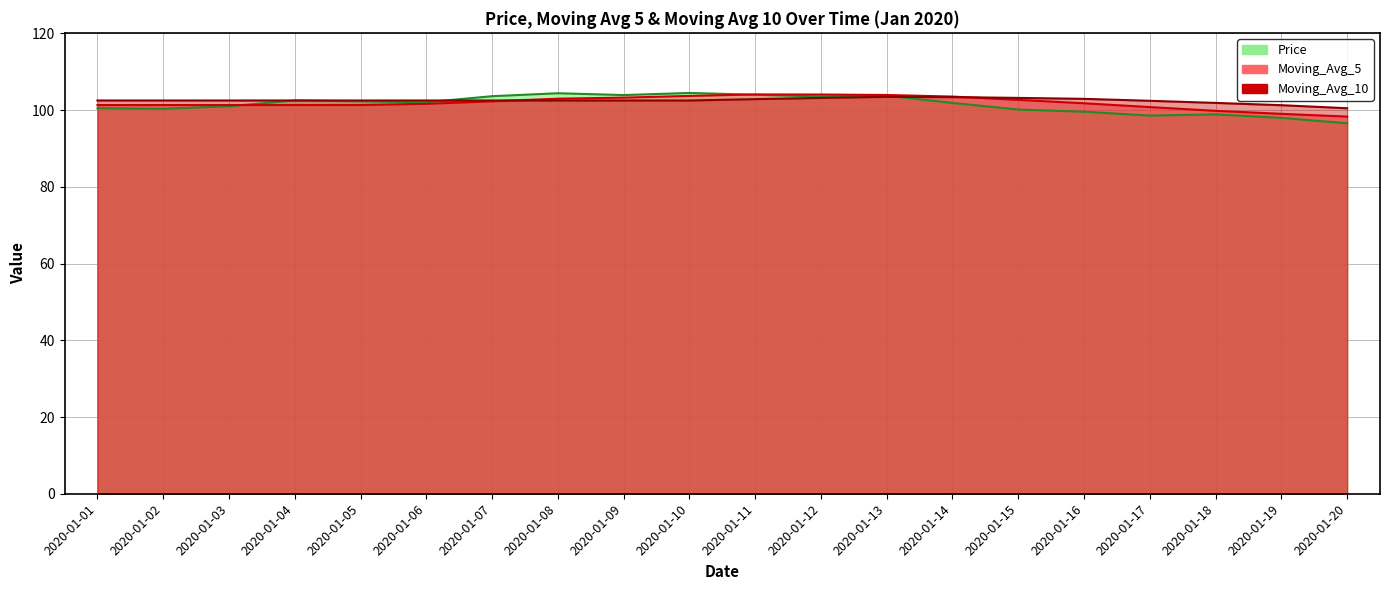

What is the sum of the Price values at 2020-01-14 and 2020-01-03?

202.9